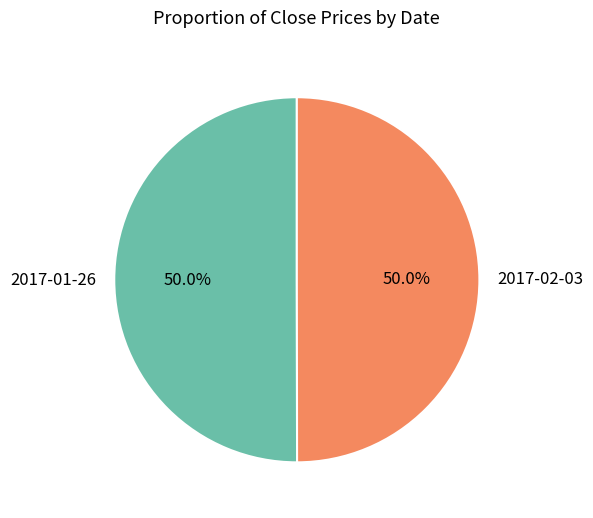

To the nearest percent, what is the combined percentage of 2017-02-03 and 2017-01-26?

100%